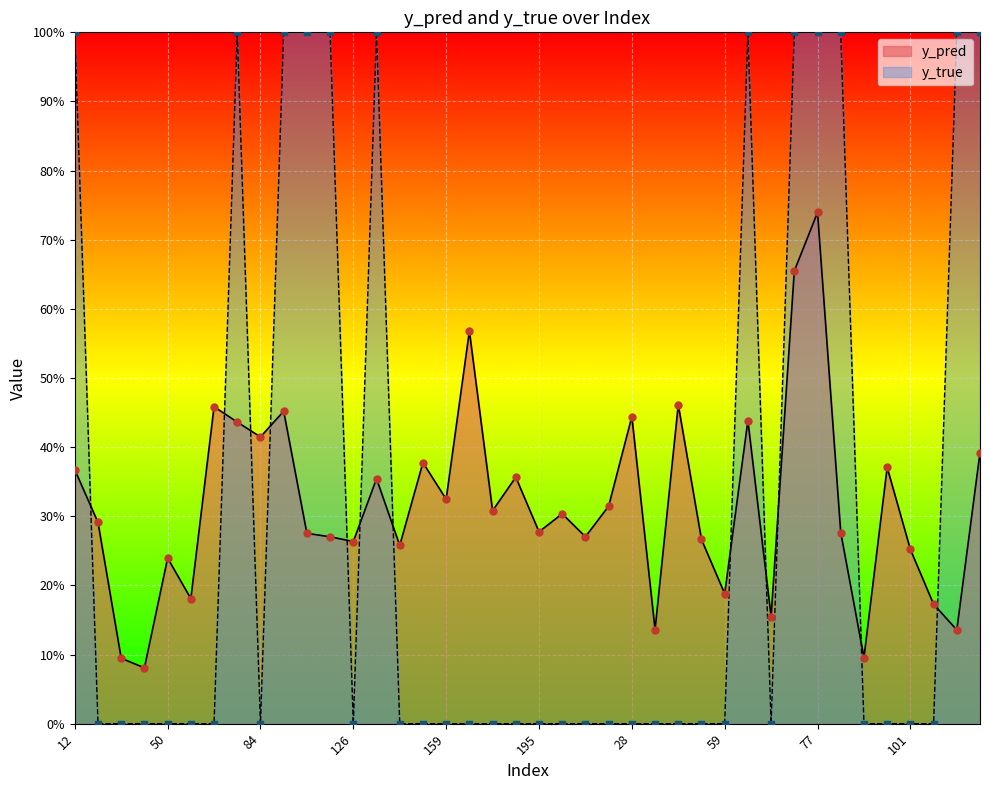

Which series reaches the minimum Y coordinate?

y_true